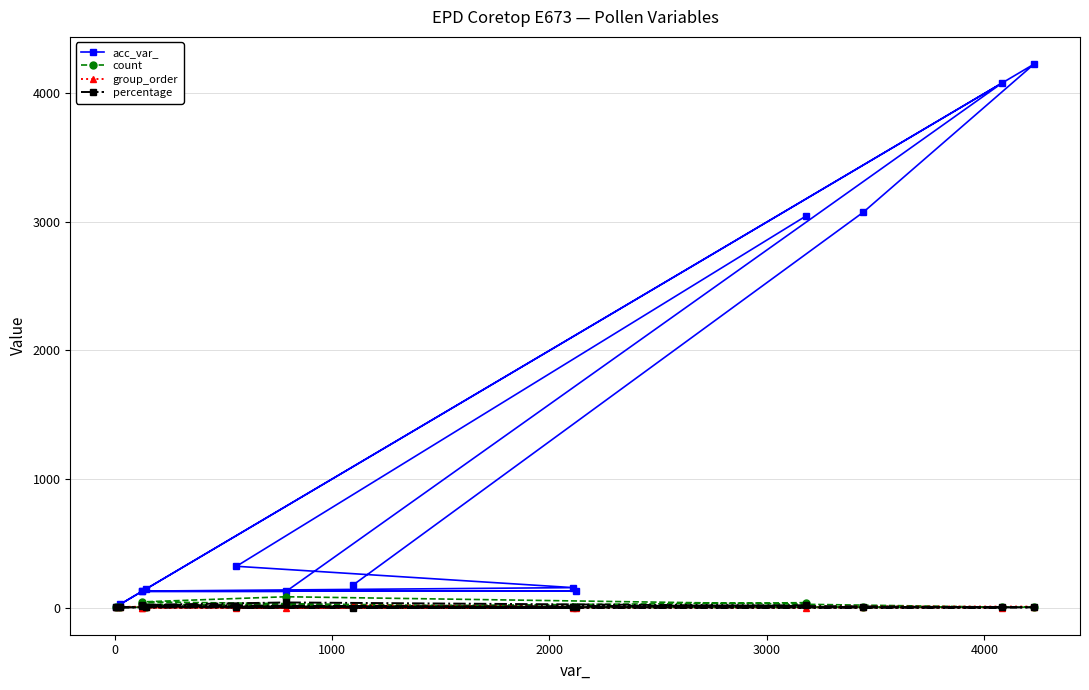

In acc_var_, how many points are higher than both neighbors (excluding endpoints)?

3